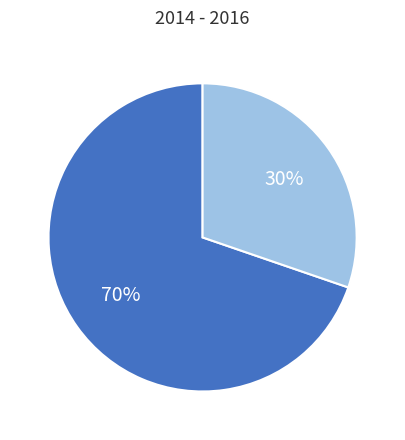

How many segments does this pie chart have?

2